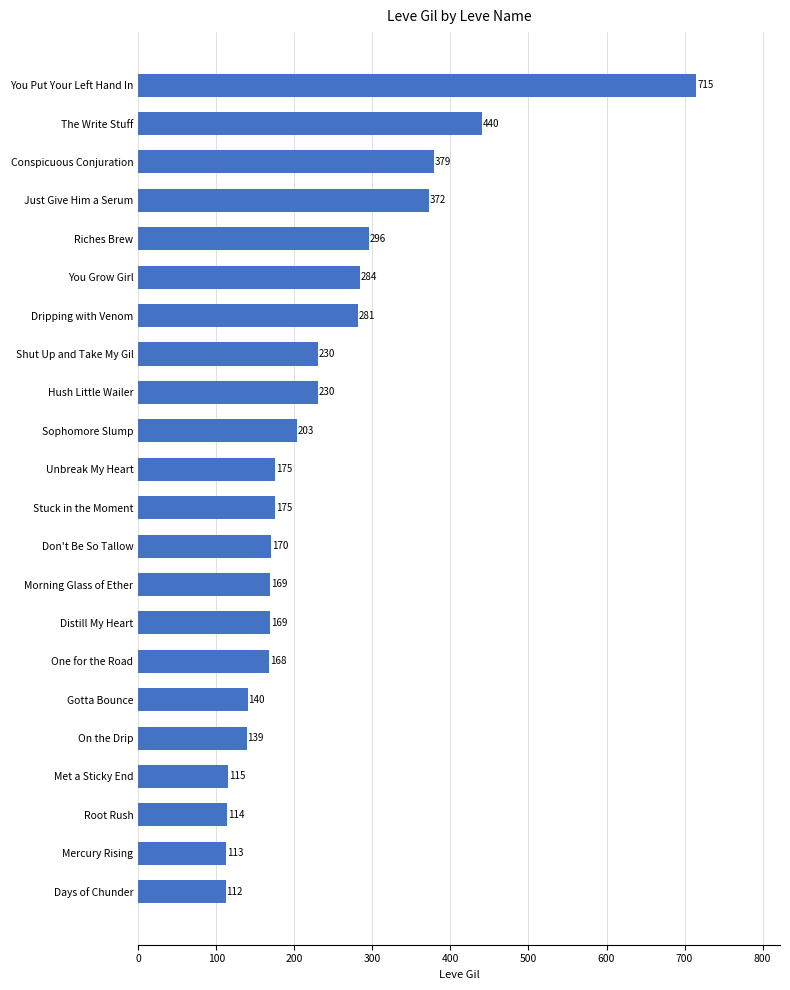

What is the difference between the maximum and second lowest values?

602